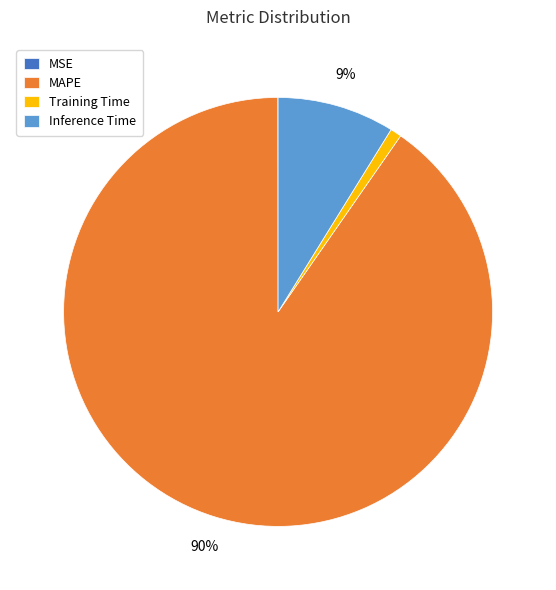

To the nearest percent, what is the difference between the largest and smallest slice percentages?

90%